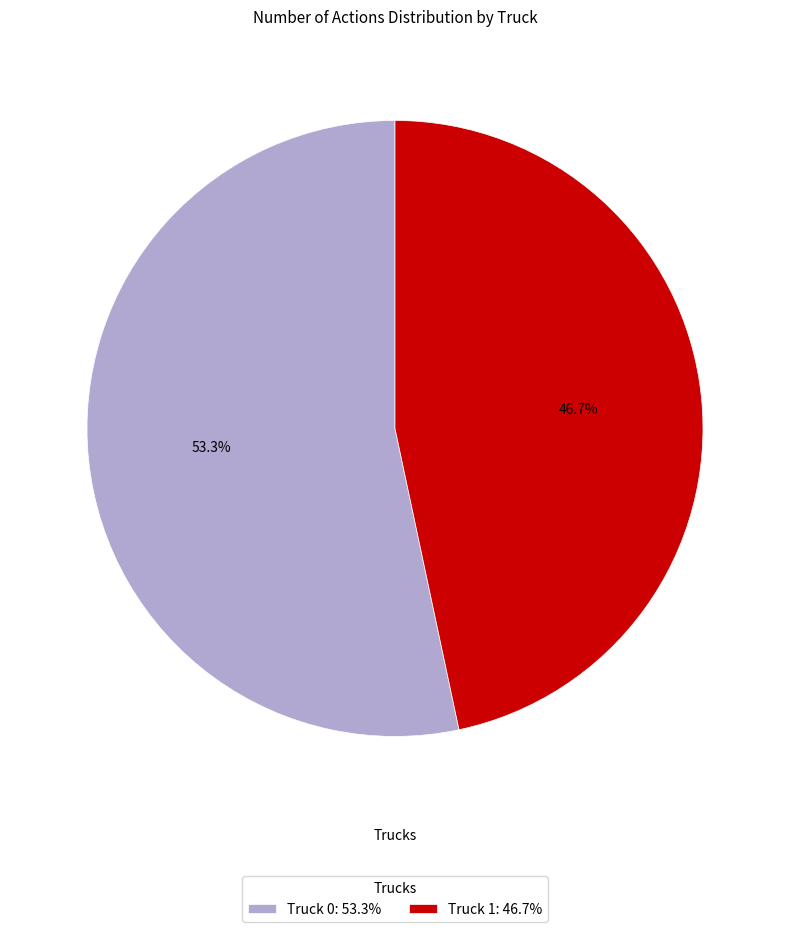

How many slices are in this pie chart?

2